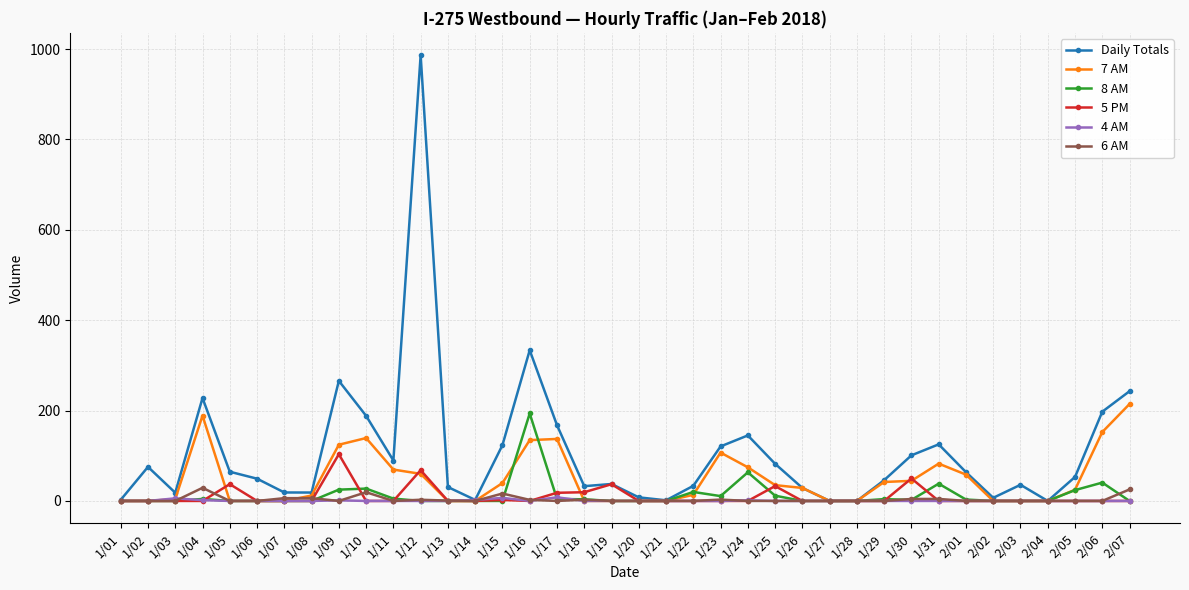

How many lines are shown in the chart?

6